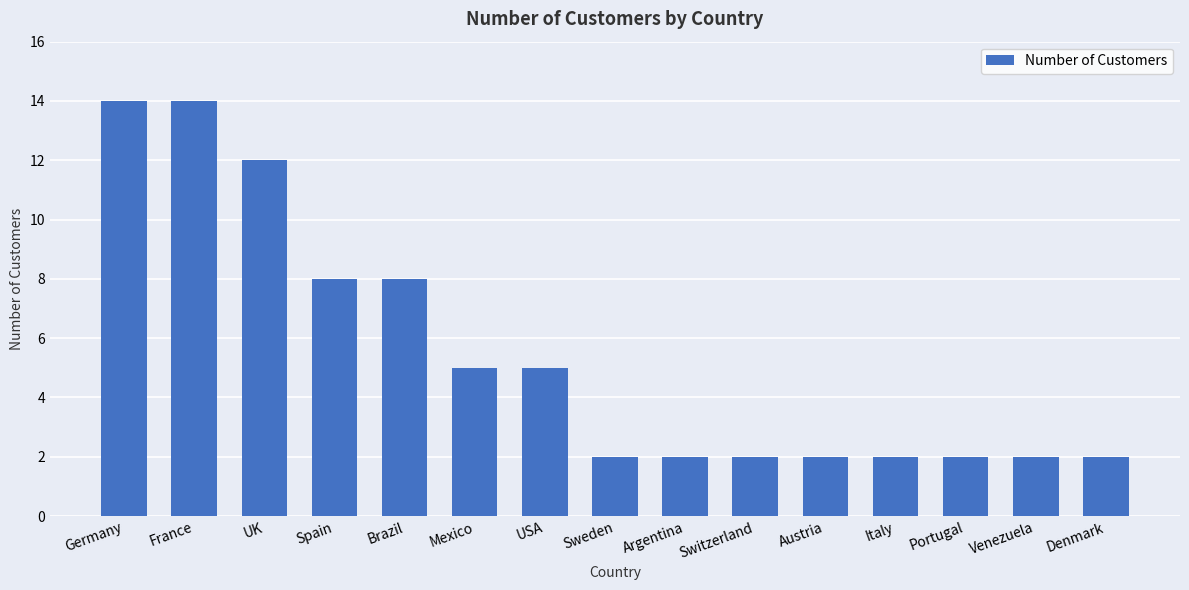

The value at Denmark is 2. True or false?

True